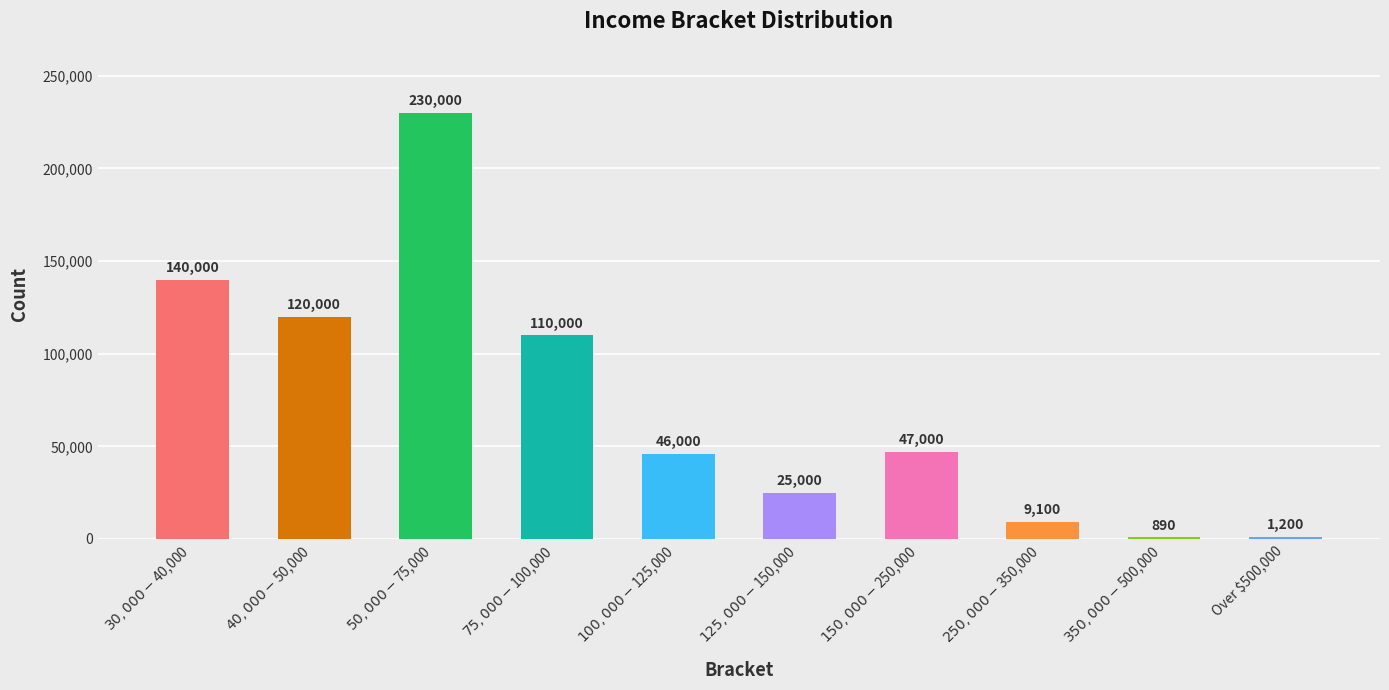

What is the minimum value shown in the chart?

890